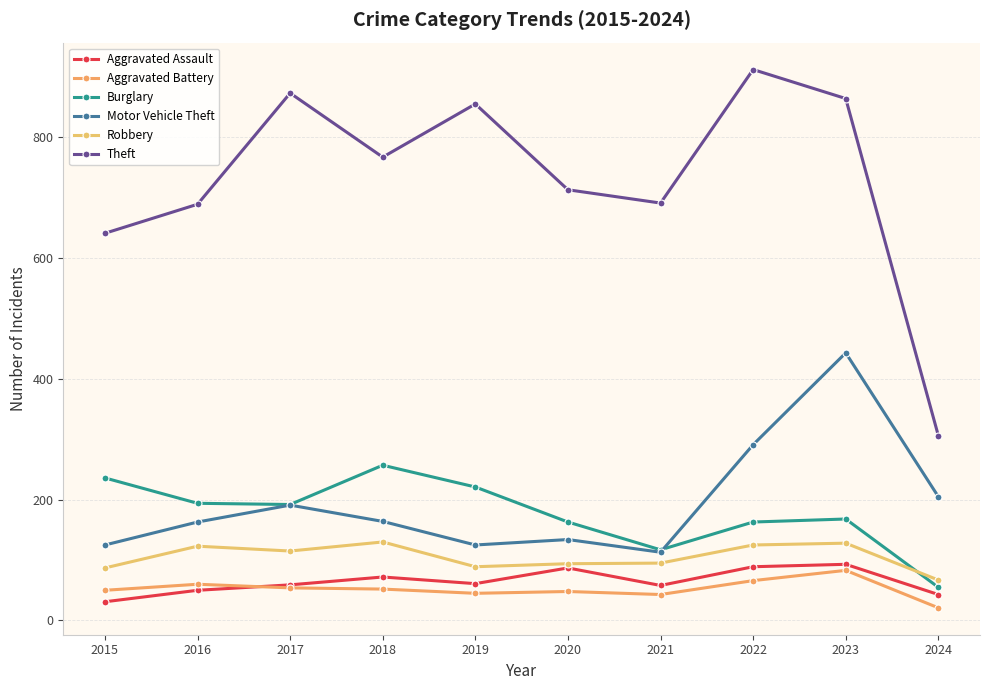

What is the value of the Aggravated Assault point at the 2nd from the left?

50